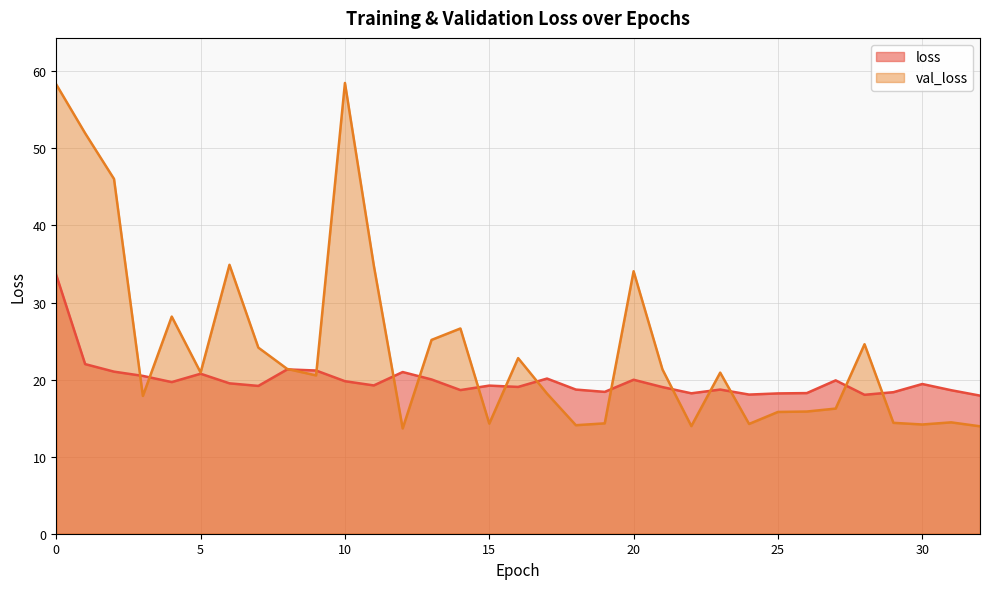

Which has a higher value, 9 or 8?

8